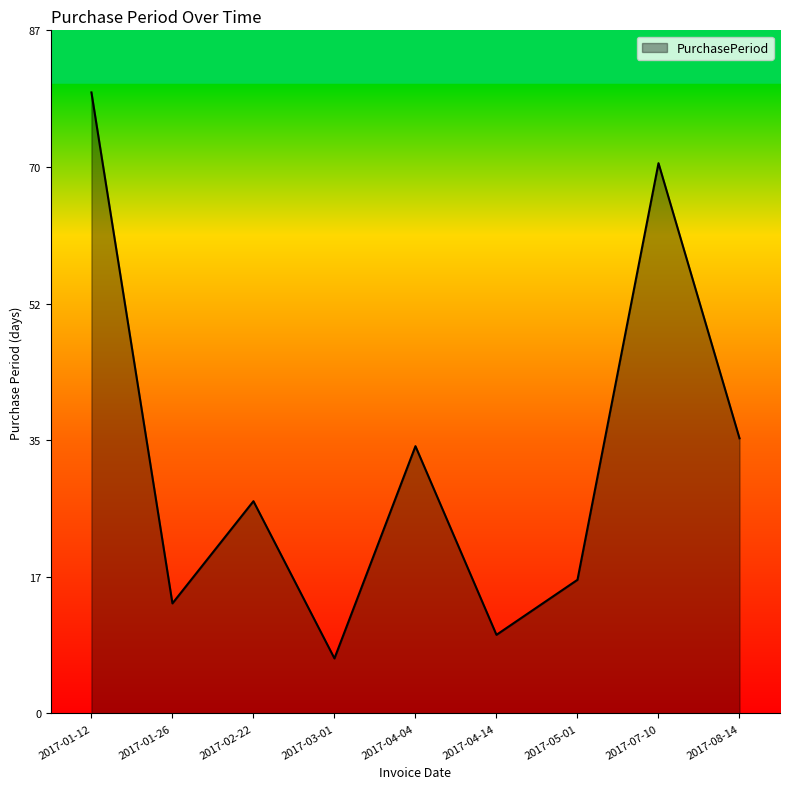

At which label is the value closest to 43?

2017-08-14